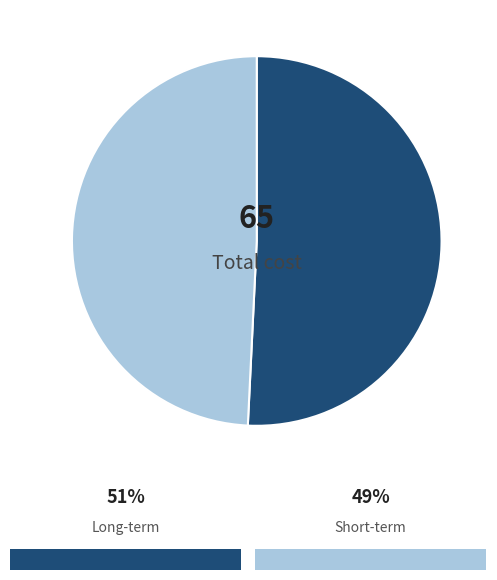

Count the number of slices in the pie.

2